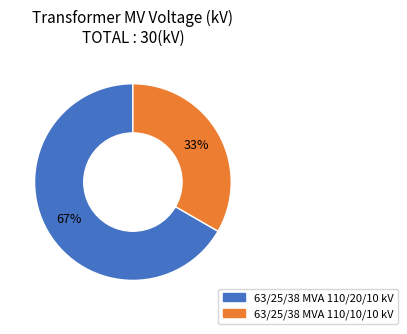

Which category has the biggest portion of the pie?

63/25/38 MVA 110/20/10 kV